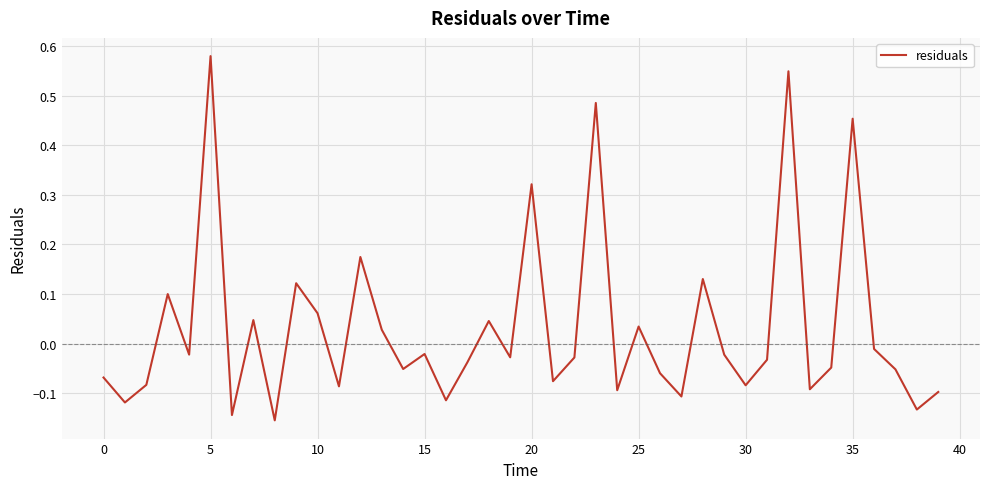

What is the difference between the maximum and minimum values?

0.7